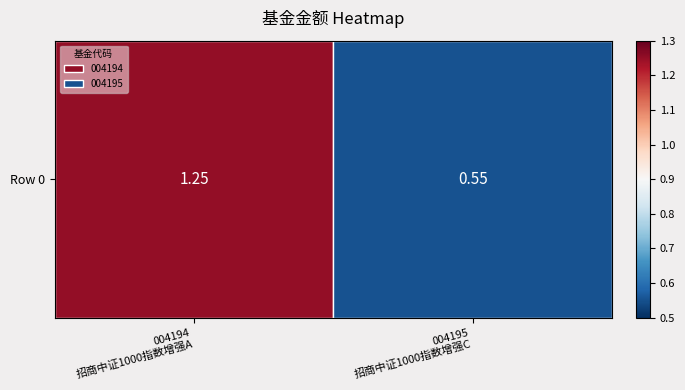

True or false: the data shows 0.3 at 004195
招商中证1000指数增强C.

False